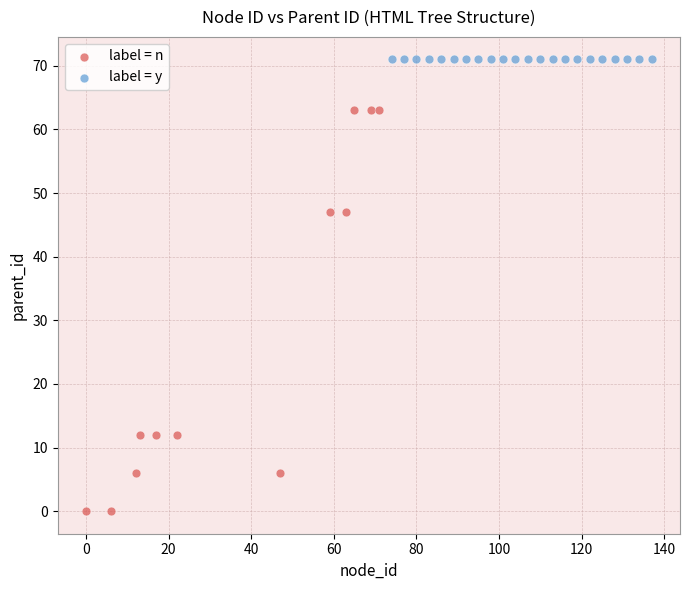

Which series contains the lowest Y value?

label = n